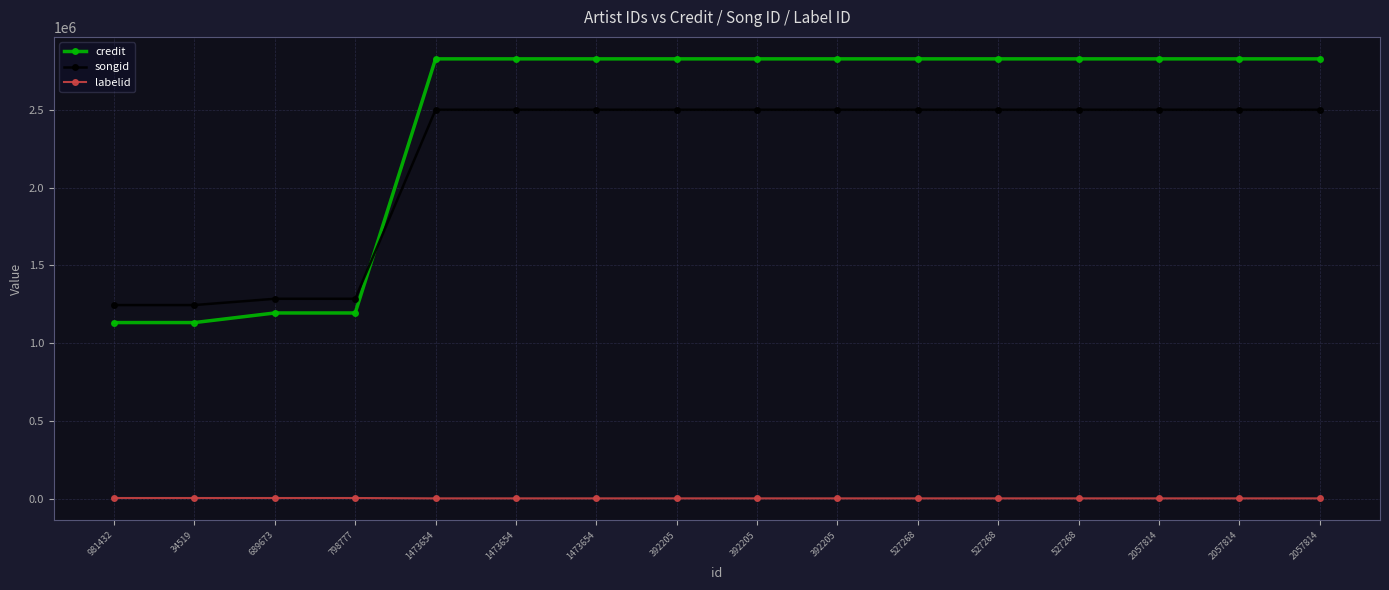

True or false: labelid has a value of 415 at 2057814.

False